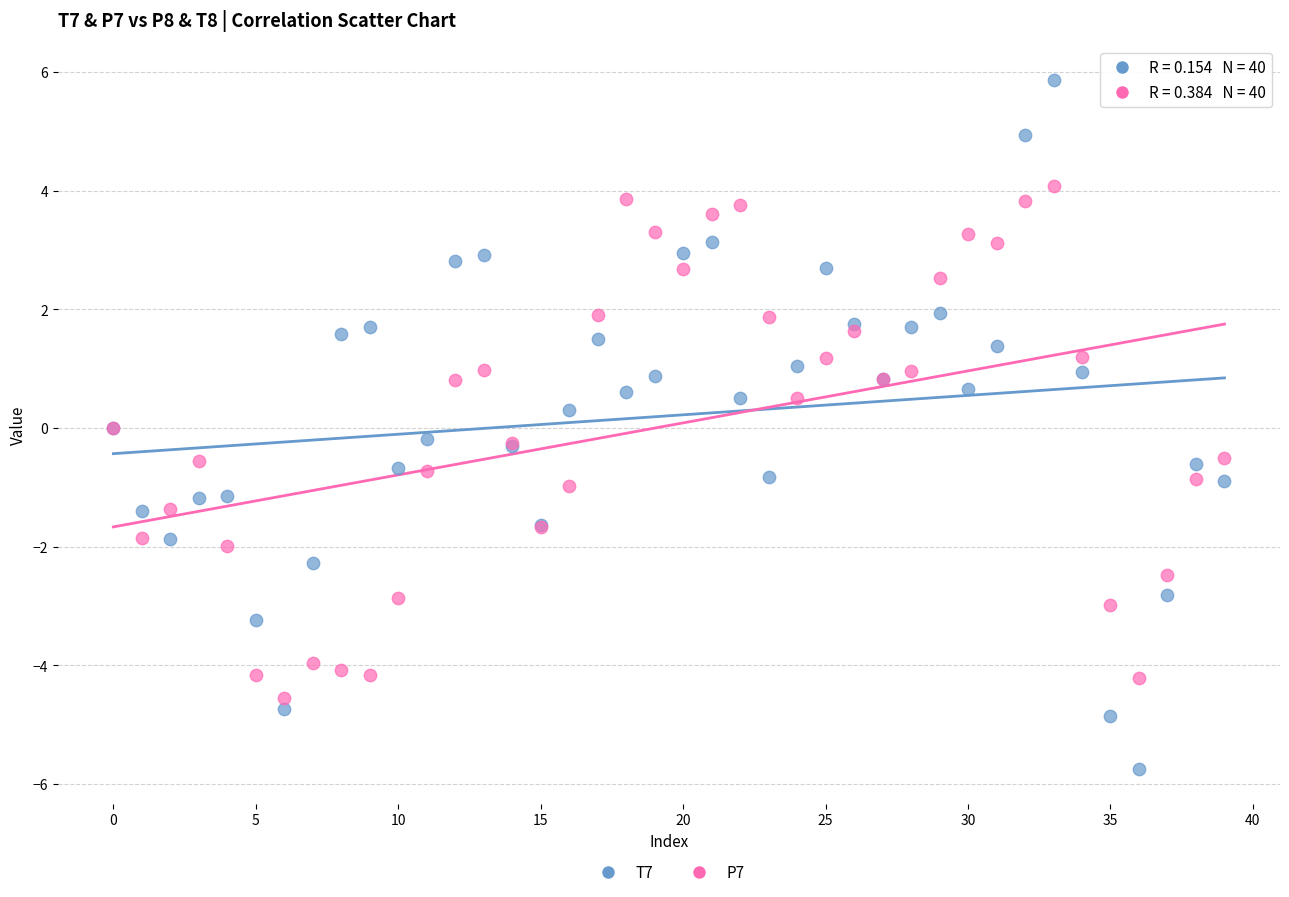

Which series reaches the minimum Y coordinate?

T7